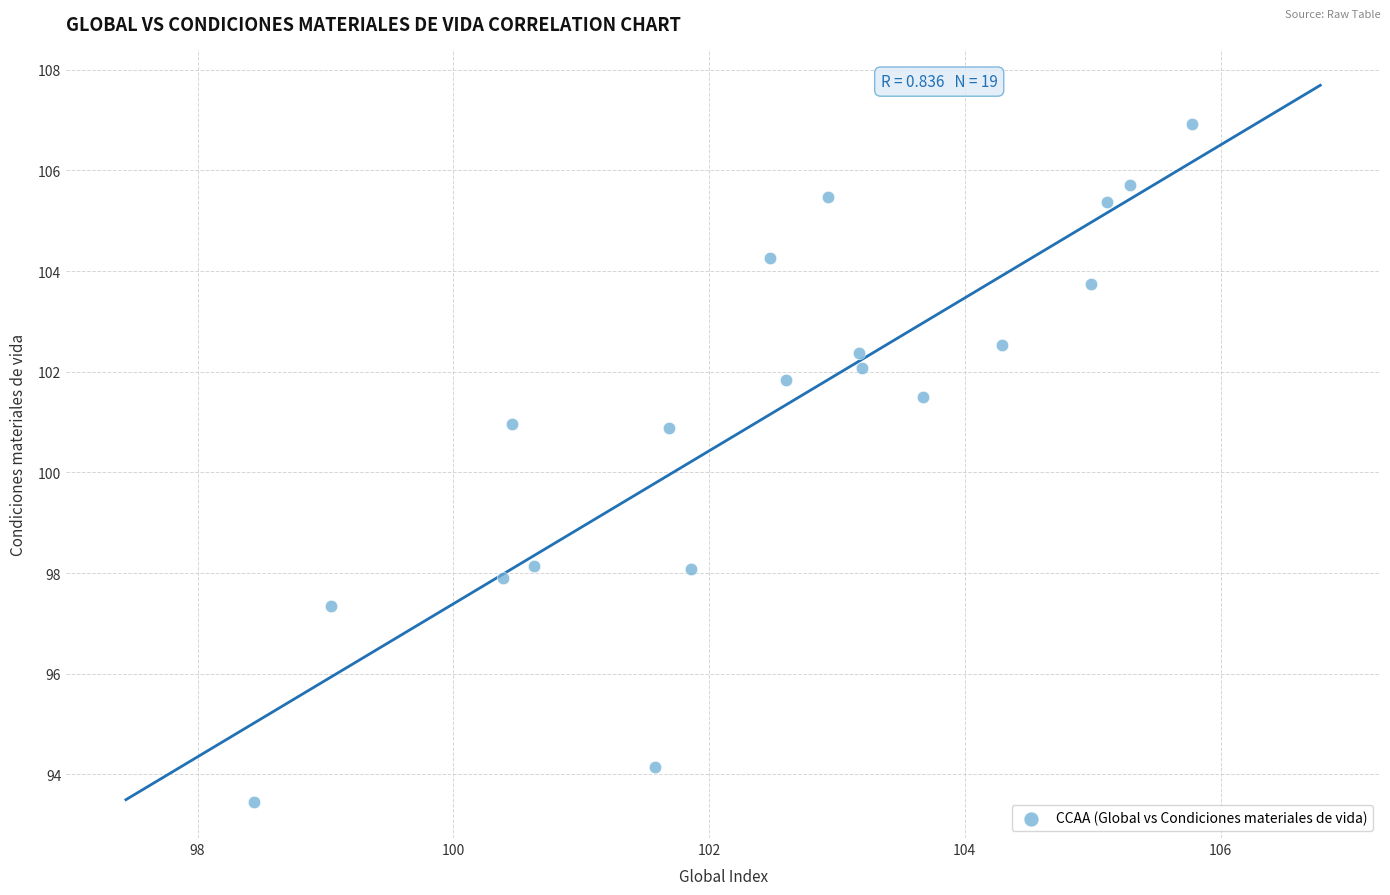

What is the range of Y values (max minus min)?

13.5